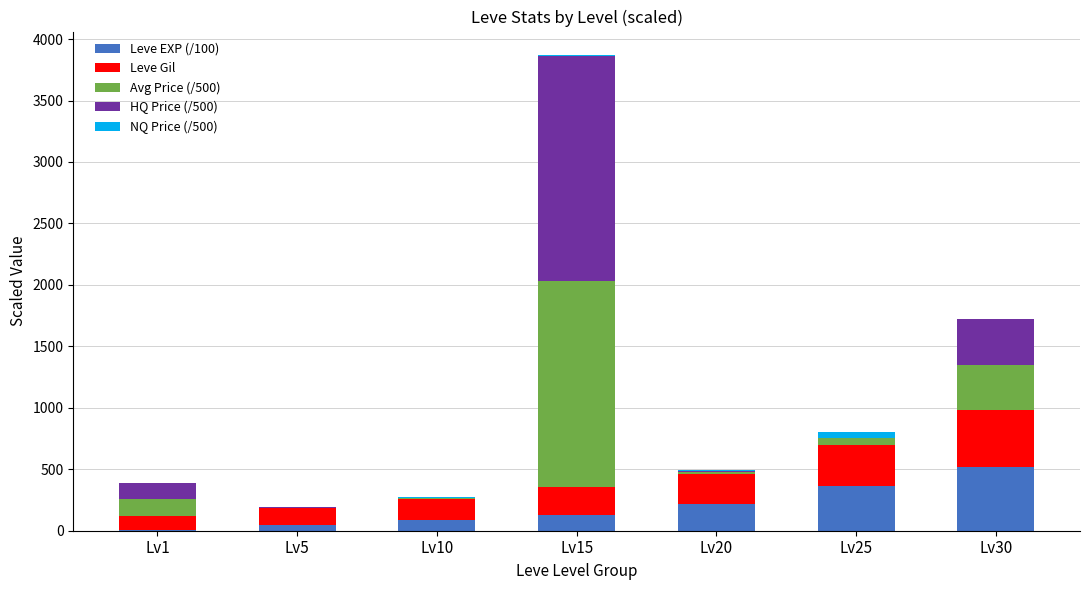

What is the maximum value for Leve EXP (/100)?

522.2